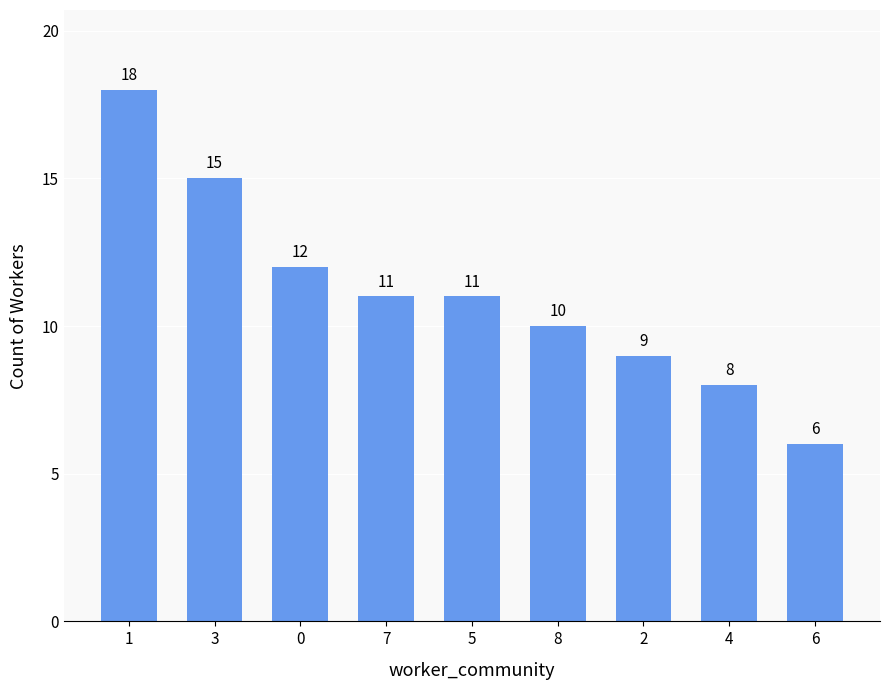

What is the smallest value displayed?

6